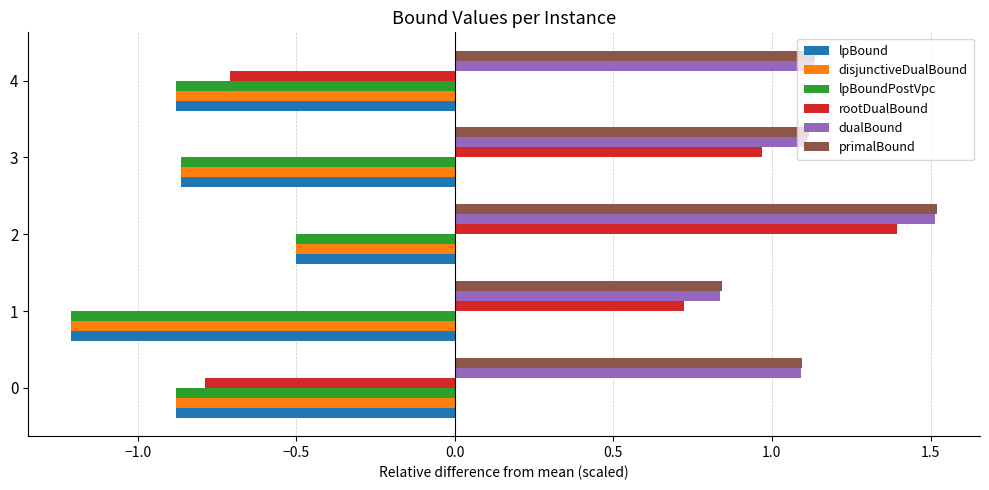

What is the sum of all primalBound values?

5.7